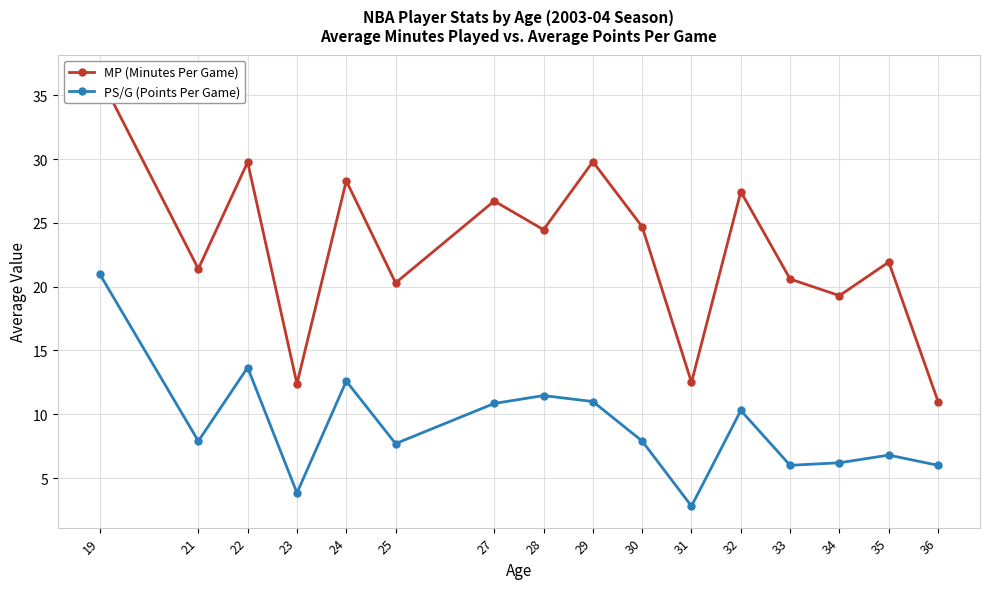

Reading right to left, extract all data points from this chart.

MP (Minutes Per Game): 11.0	21.9	19.3	20.6	27.5	12.5	24.7	29.8	24.5	26.7	20.3	28.3	12.4	29.8	21.4	36.5
PS/G (Points Per Game): 6.0	6.8	6.2	6.0	10.3	2.8	7.9	11.0	11.5	10.8	7.7	12.6	3.8	13.7	7.9	21.0